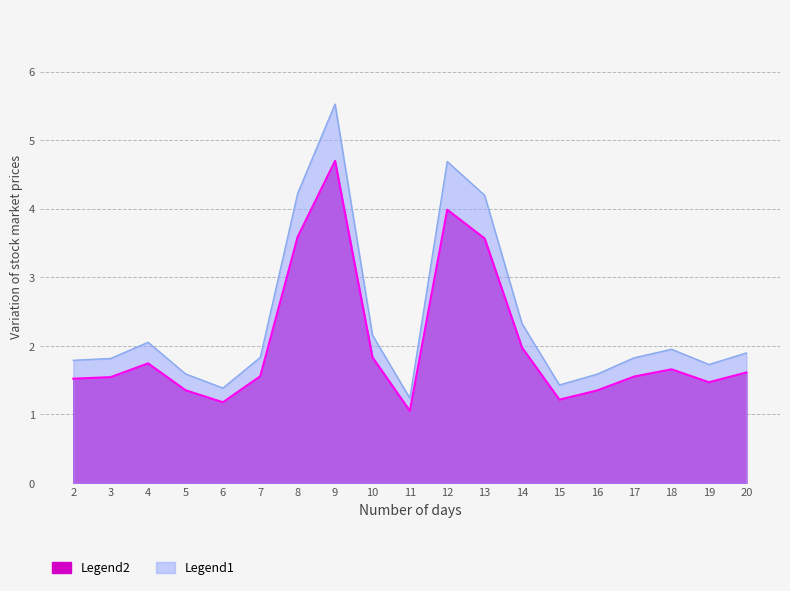

What is the total value across all series at 14?

4.3